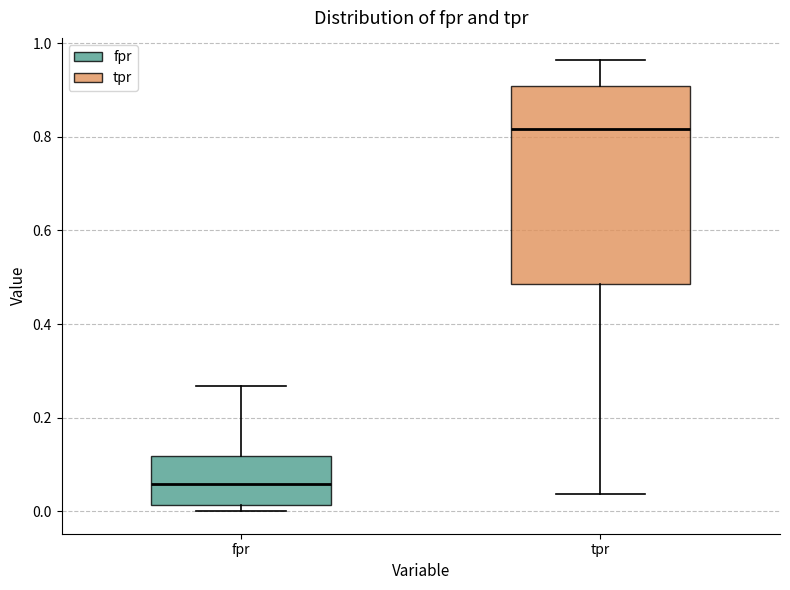

Reading left to right, transcribe this box plot: for each box, give where its median line is, the range the box spans, and where its two whiskers end, as read against the y-axis. The values are not printed on the chart, so give them approximately, as read against the axis.

fpr: median 0.06, box 0.02 to 0.12, whiskers 0.00 to 0.26
tpr: median 0.82, box 0.48 to 0.90, whiskers 0.04 to 0.96